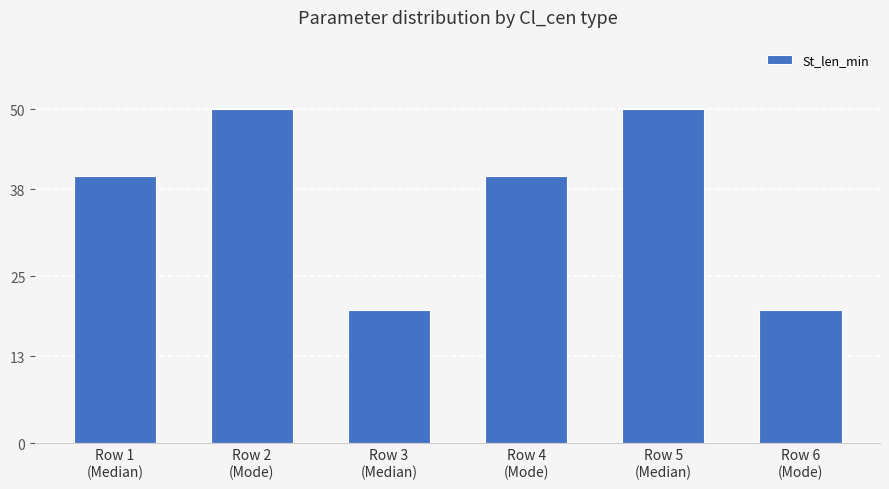

What is the value of the 1st bar from the left?

40